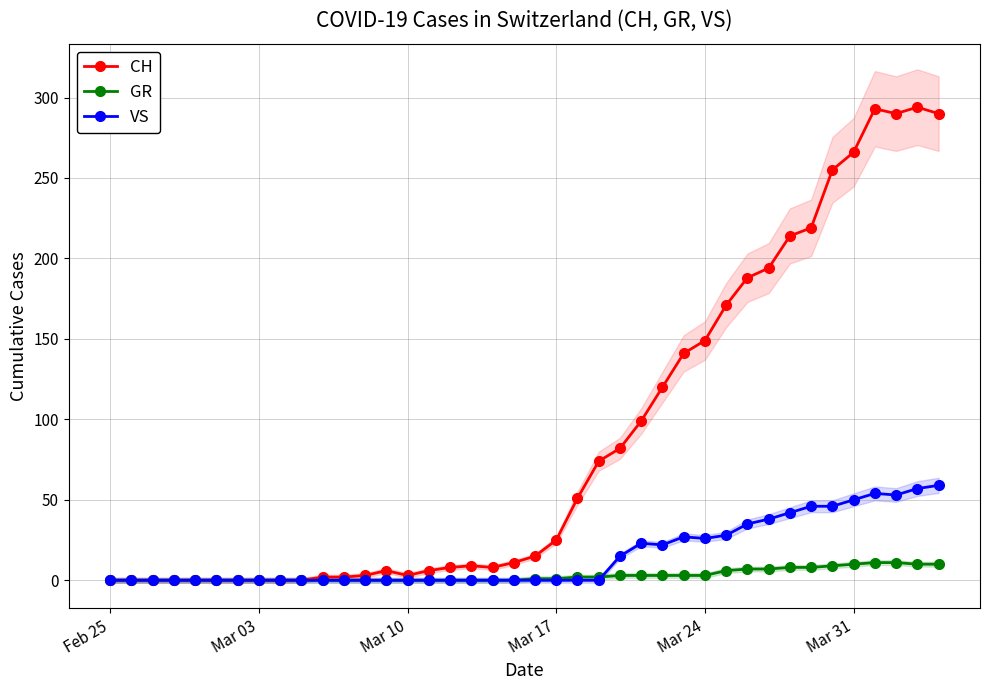

What is the maximum value for GR?

11